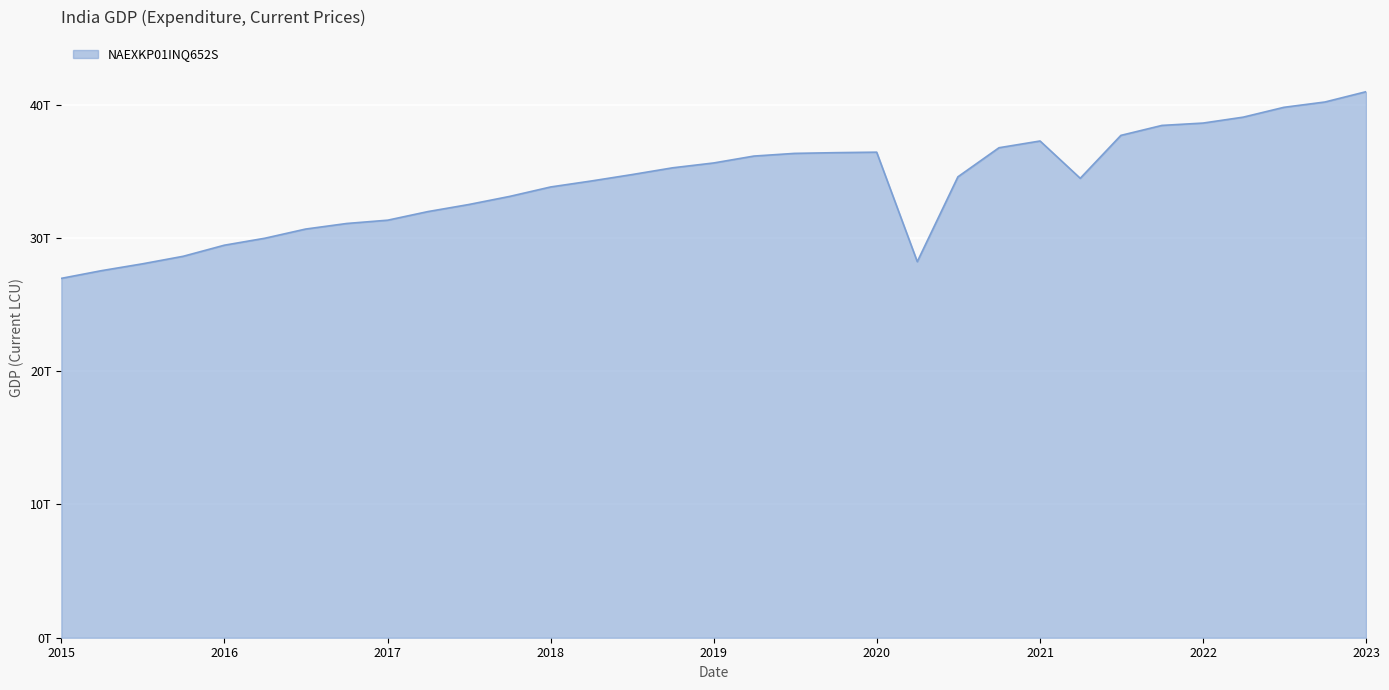

What is the minimum value shown in the chart?

26971721742979.8